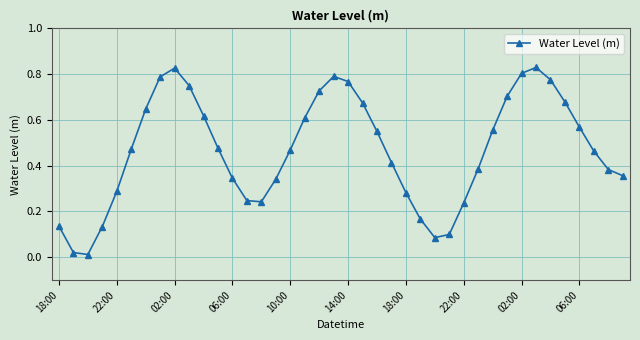

What is the sum of all values?

18.7